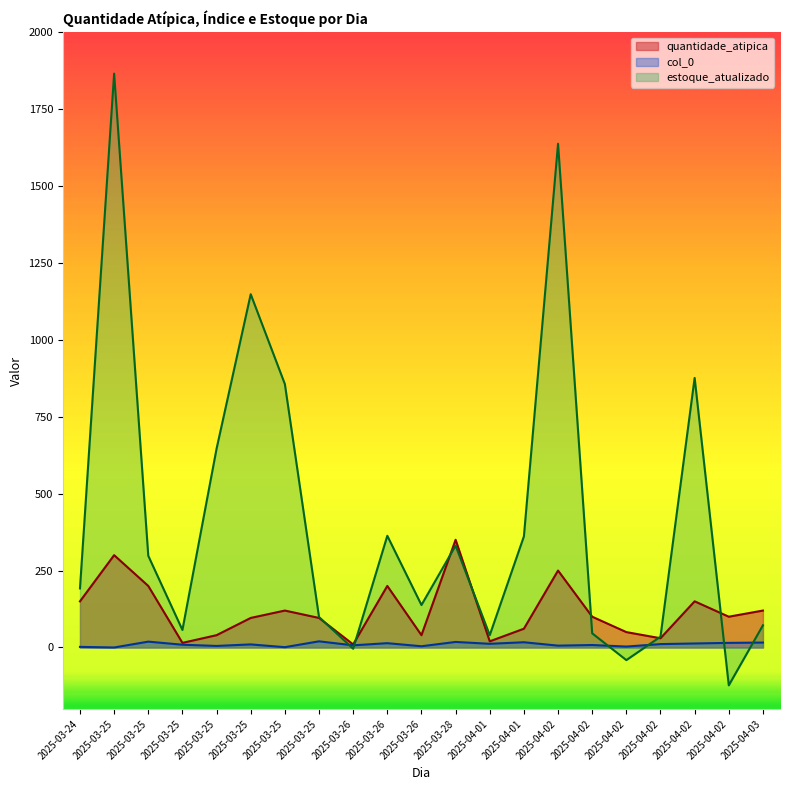

What is the difference between the highest and lowest values at 2025-03-24?

190